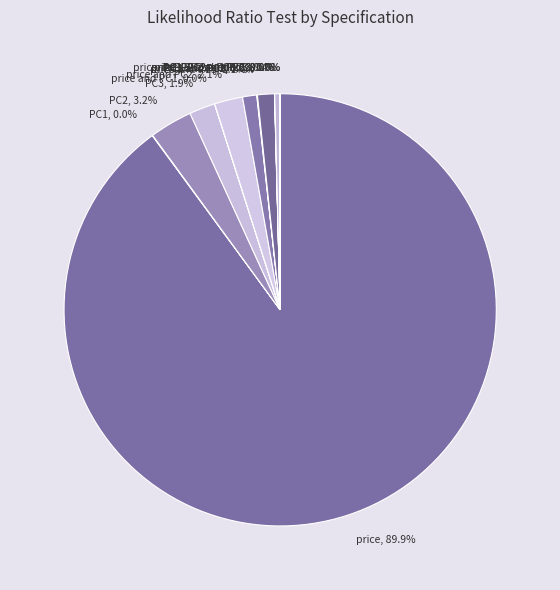

Which slice is the largest?

price